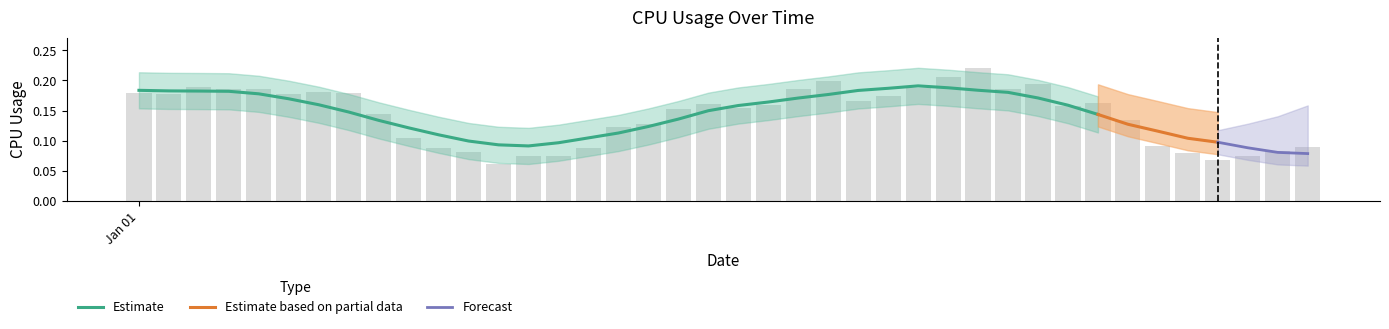

The value at 11 is 0.1. True or false?

False